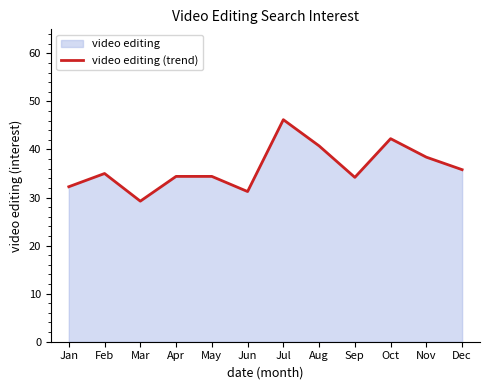

Is it true that the value at Oct is 61.0?

False